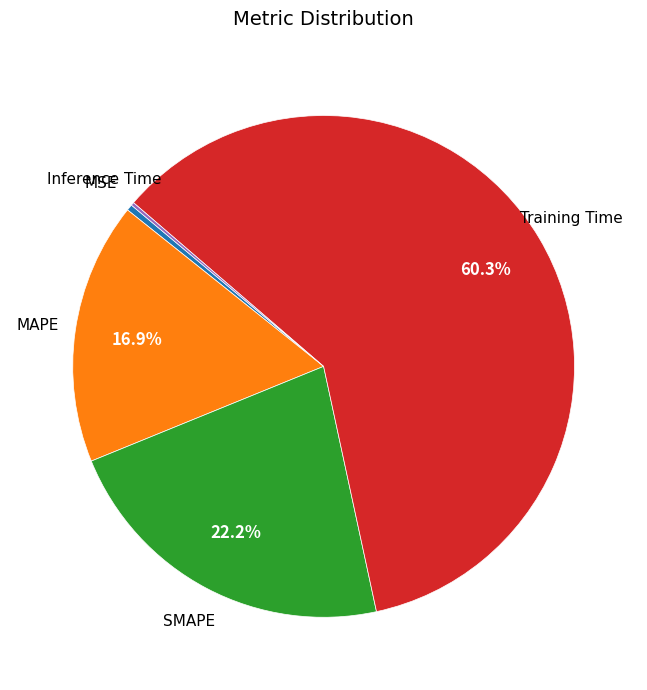

Is there any slice that represents more than half of the pie?

Yes